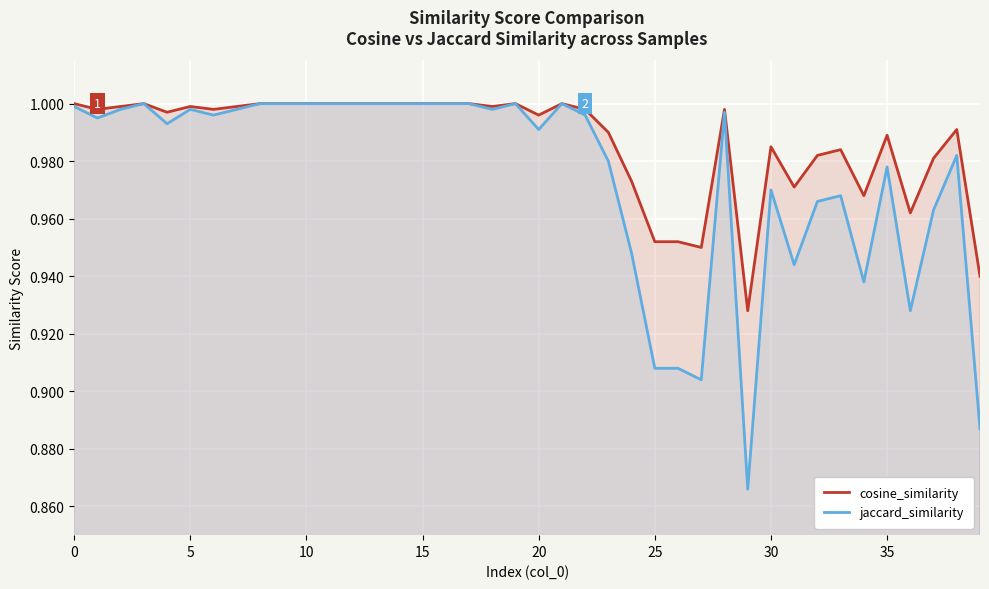

What is the maximum value shown in the chart?

1.0